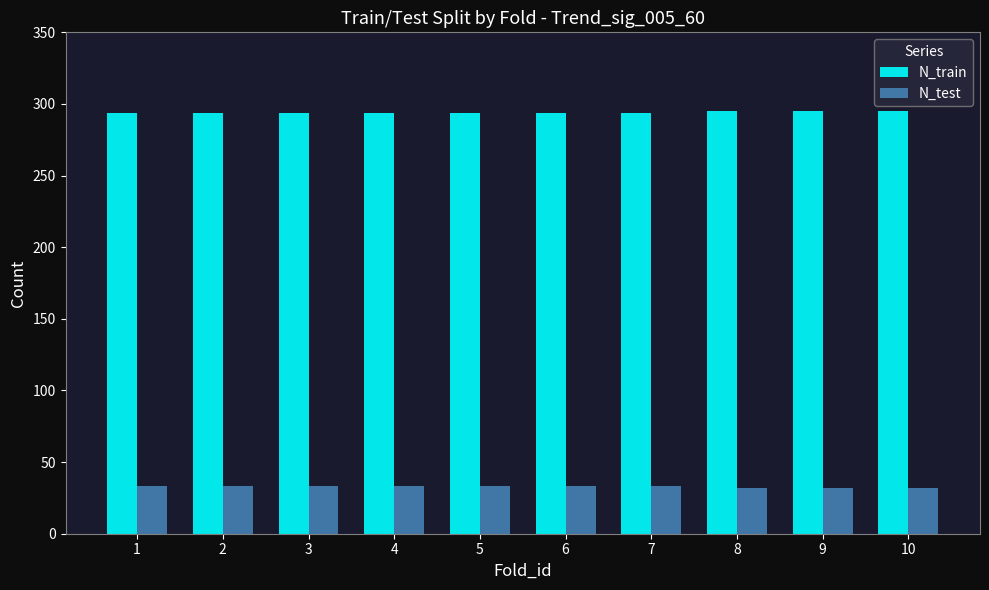

What is the average value of the N_test series?

33